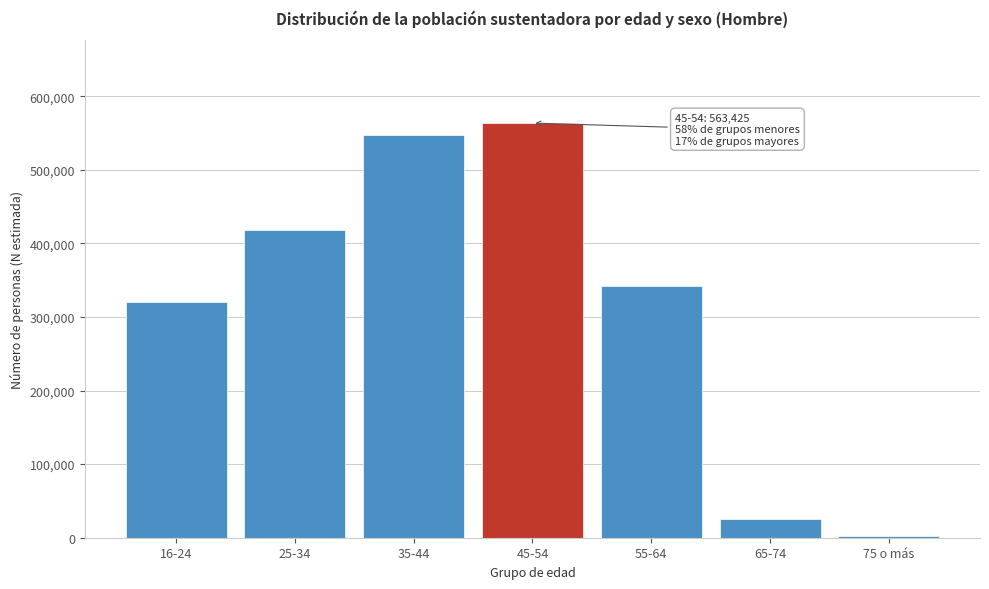

Reading left to right, what are all the values shown in this chart?

16-24=320318	25-34=417813	35-44=546666	45-54=563425	55-64=341573	65-74=25367	75 o más=2712